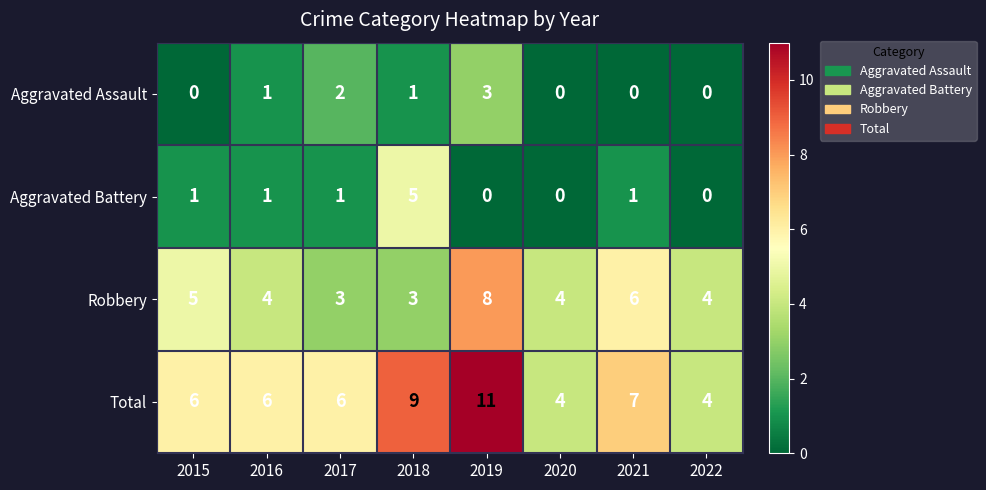

At which label is Robbery closest to 5?

2015